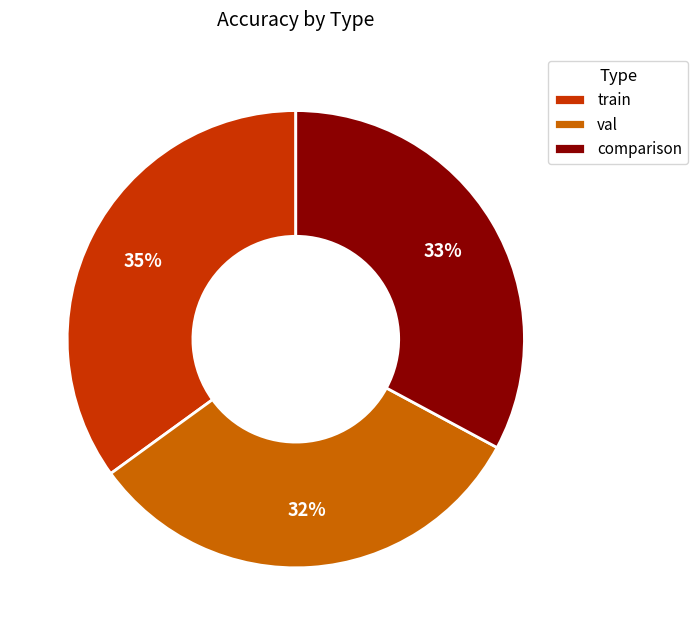

To the nearest percent, what is the average slice percentage?

33%